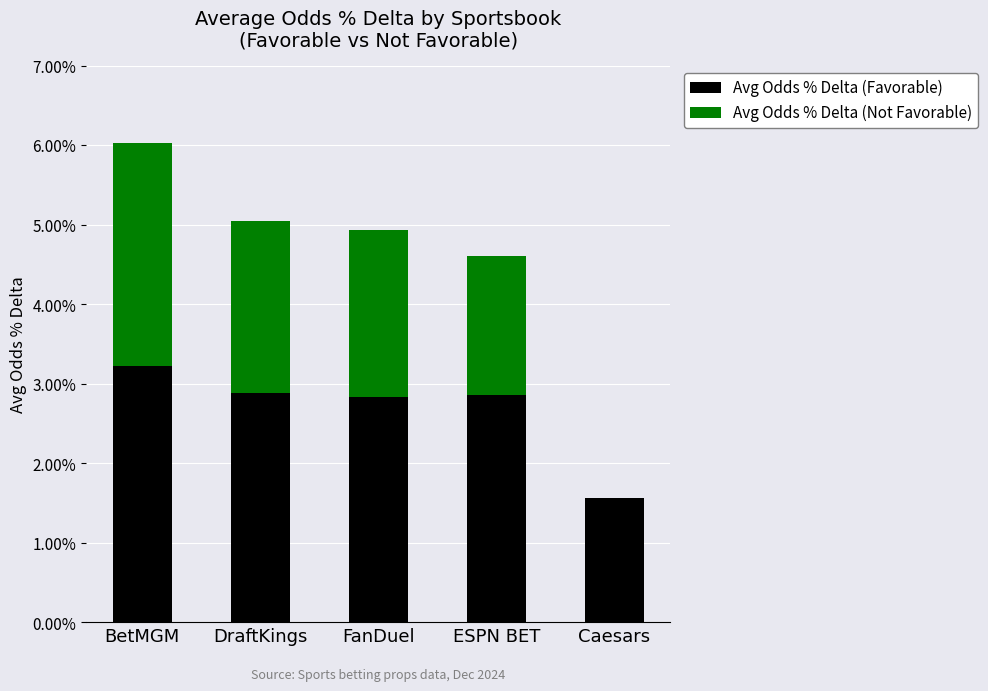

List the labels in order of Avg Odds % Delta (Not Favorable) value, largest first.

BetMGM, DraftKings, FanDuel, ESPN BET, Caesars